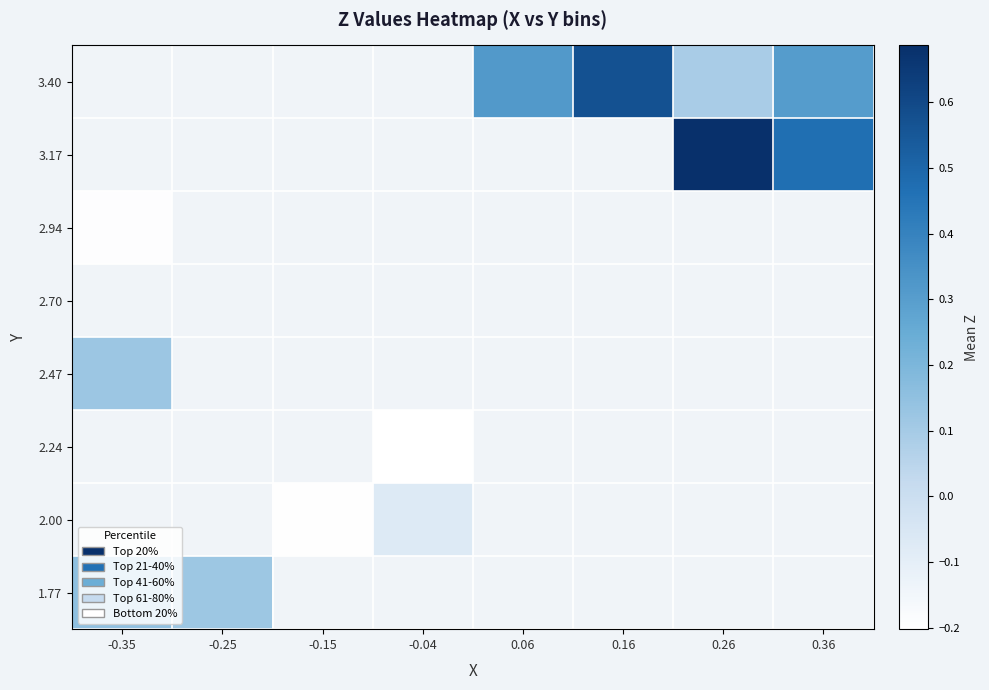

What is the greatest value displayed?

0.7